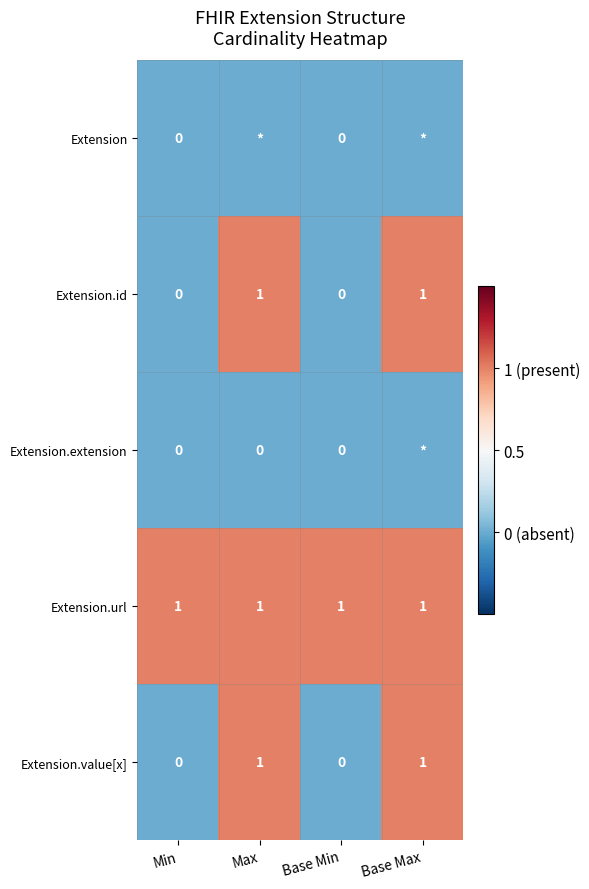

What is the maximum value for Extension.id?

1.0